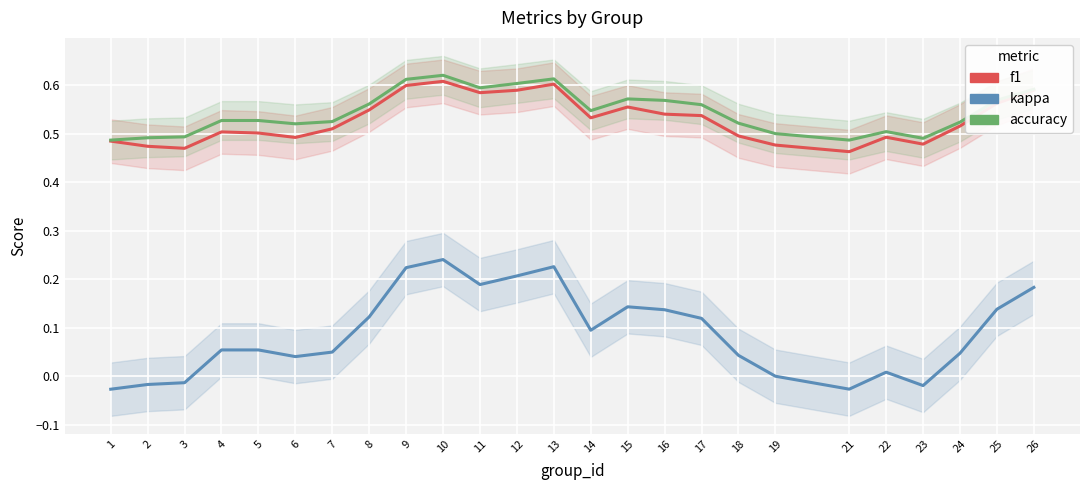

What is the value of the f1 point at the 6th from the left?

0.5